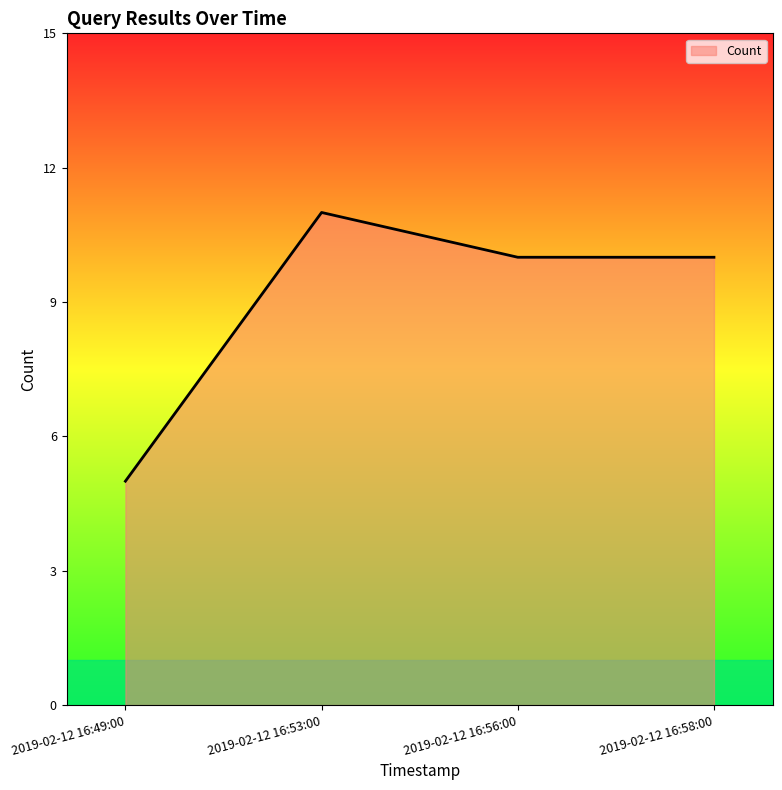

What value does the data have at 2019-02-12 16:53:00?

11